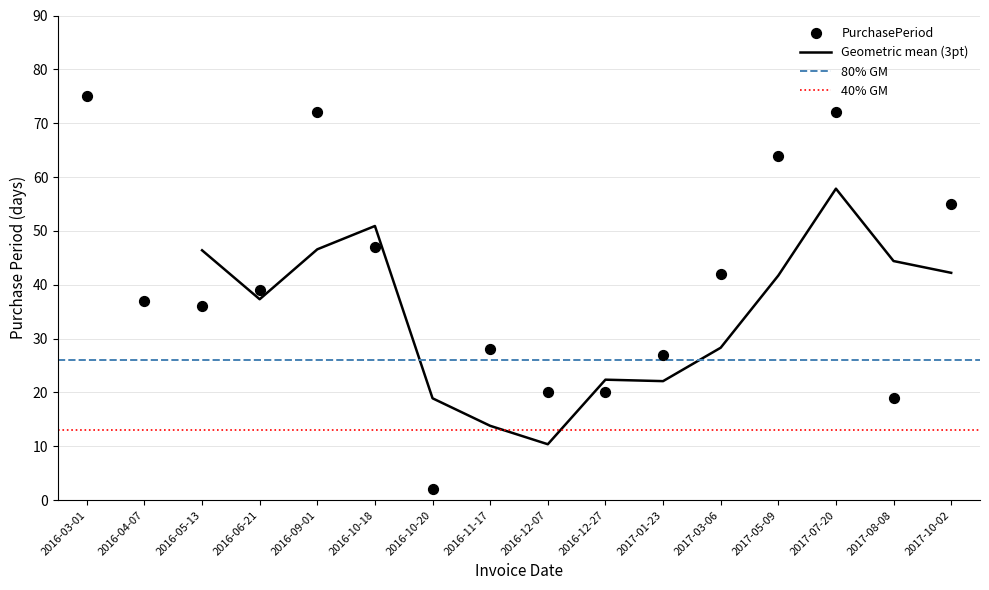

Which has a higher value, 2016-12-07 or 2016-05-13?

2016-05-13